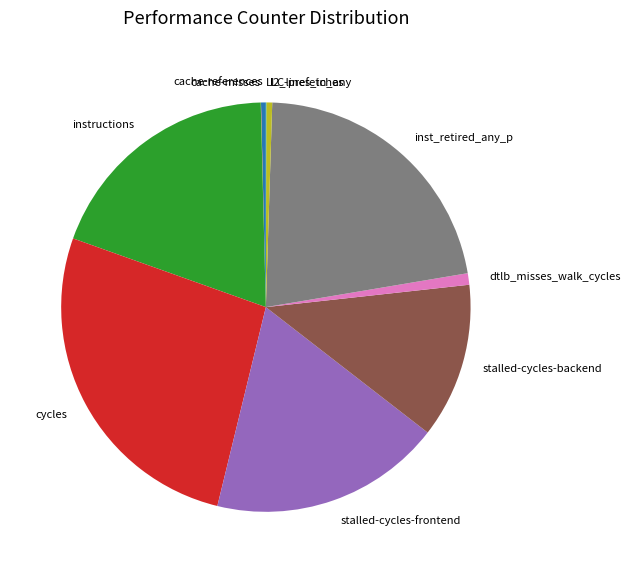

What is the ratio of the value at instructions to the value at cache-references?

50.4